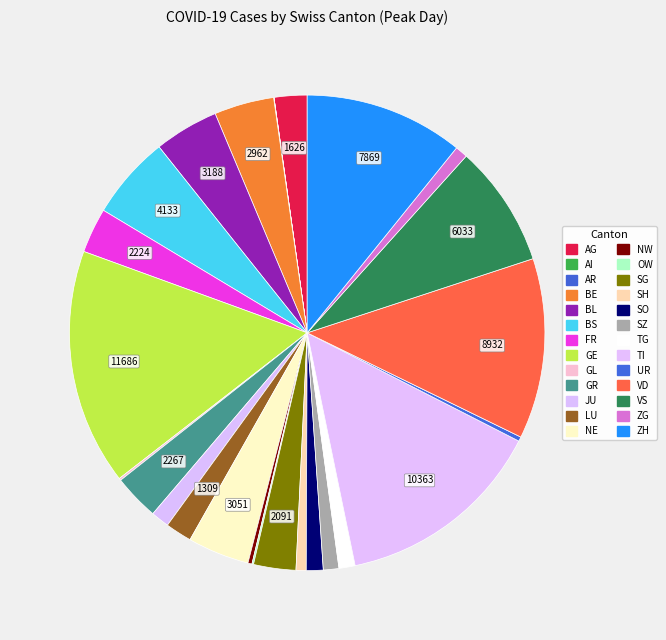

Combined, do VD and GE account for over 50%?

No